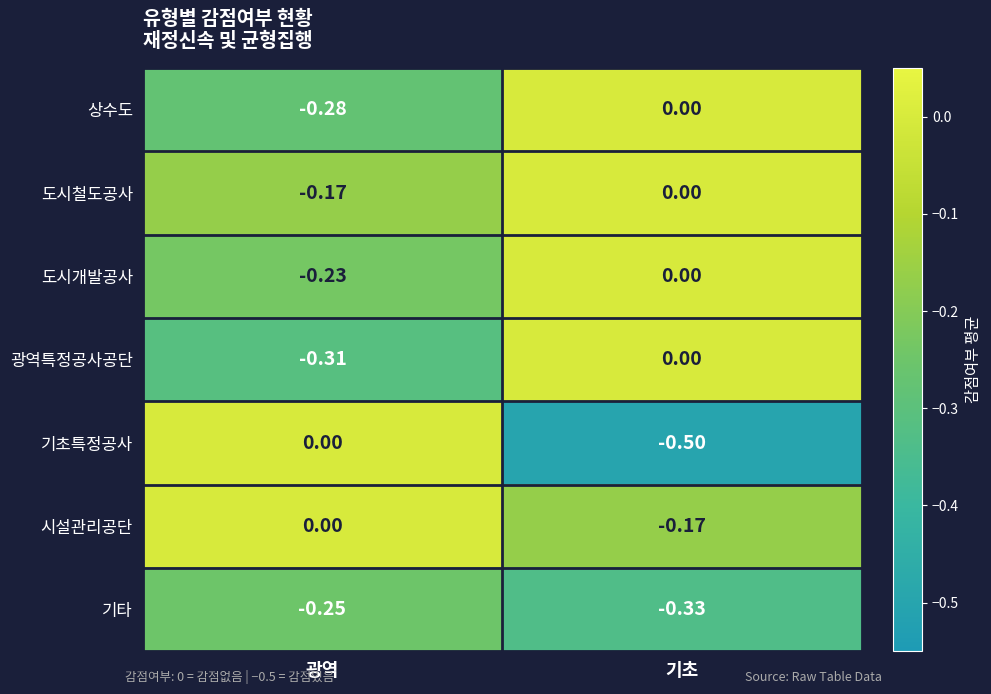

What is the total value across all series at 광역?

-1.2